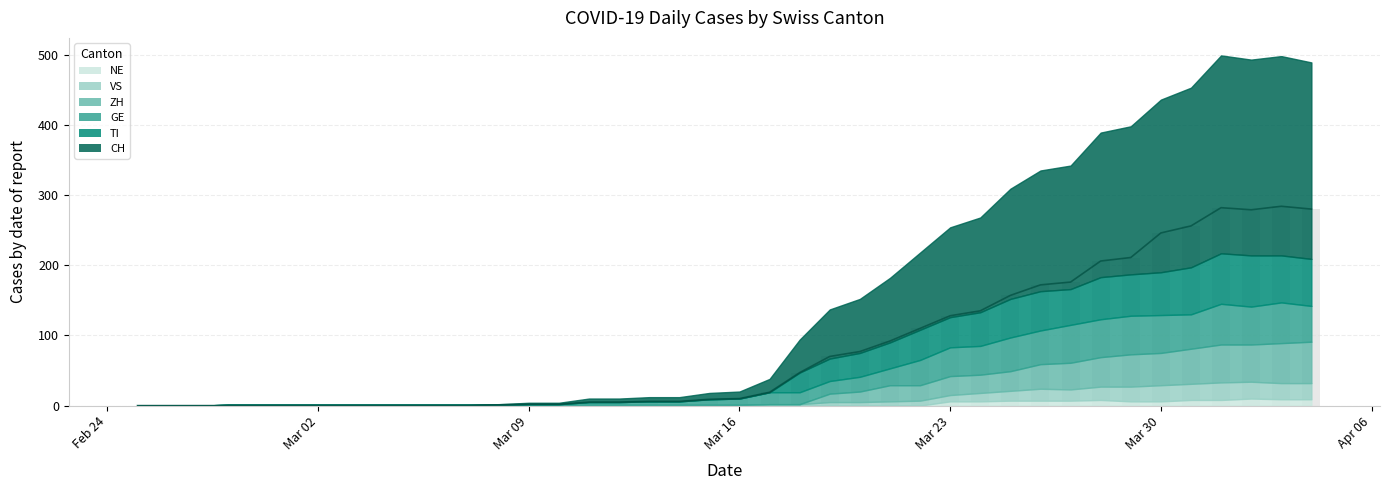

At which label does ZH reach its minimum?

2020-02-25